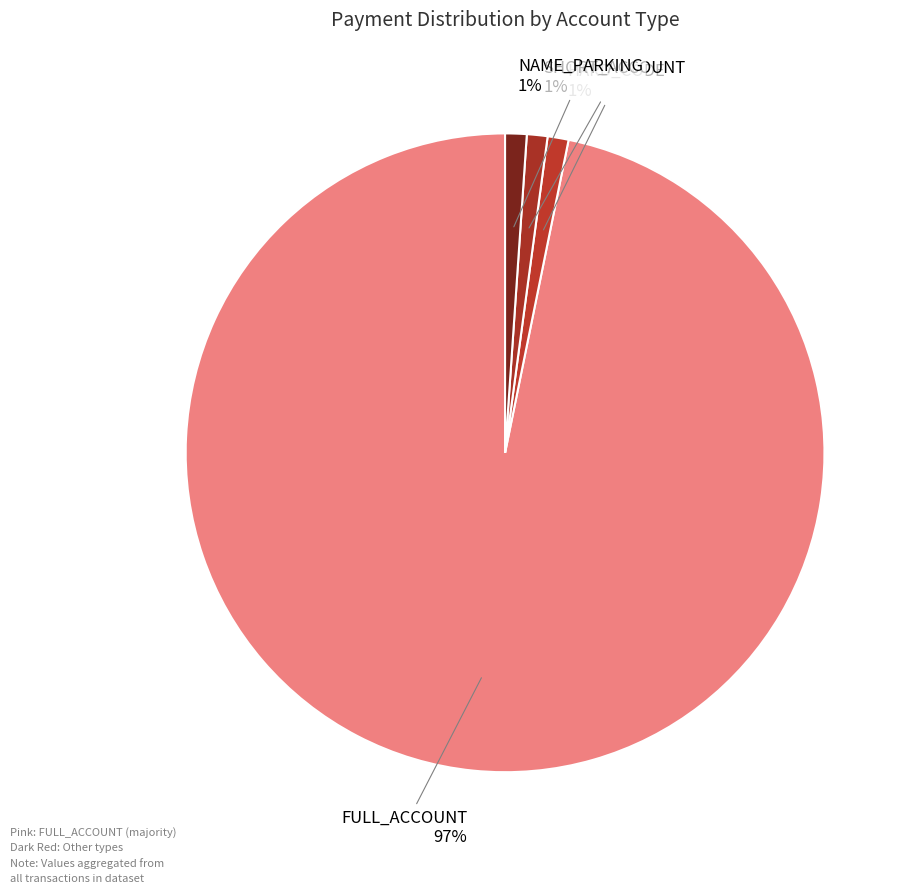

Do HARD_CODE and FULL_ACCOUNT together represent more than half of the pie?

Yes